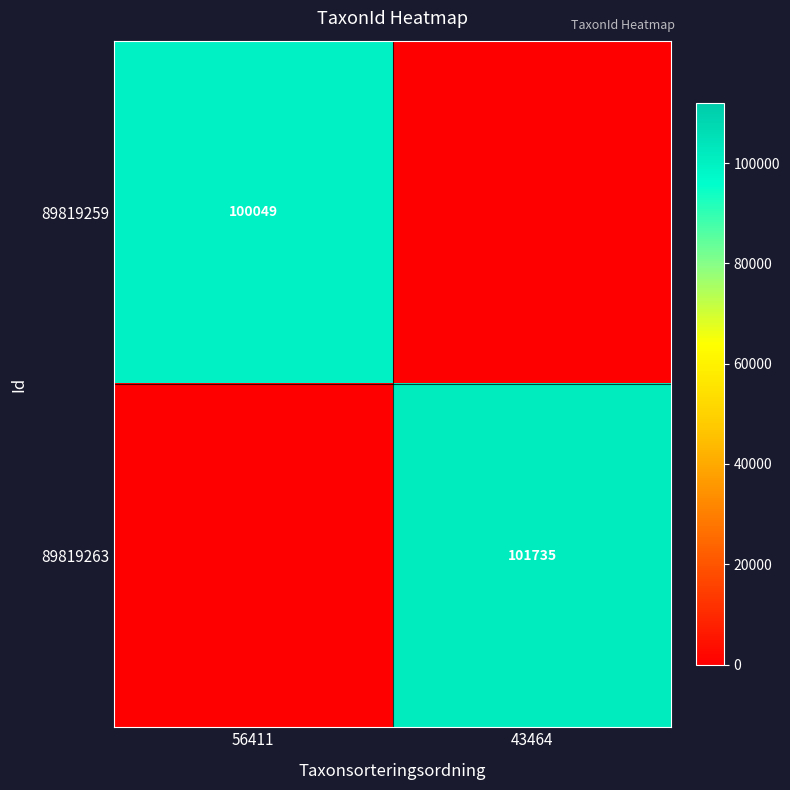

What is the total value across all series at 56411?

100049